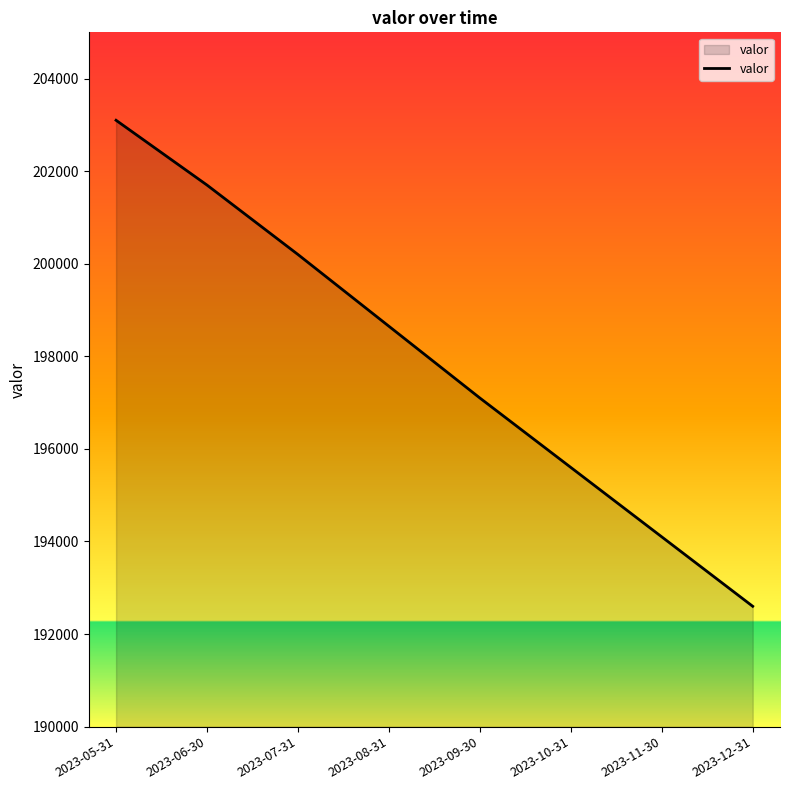

What is the smallest value displayed?

192600